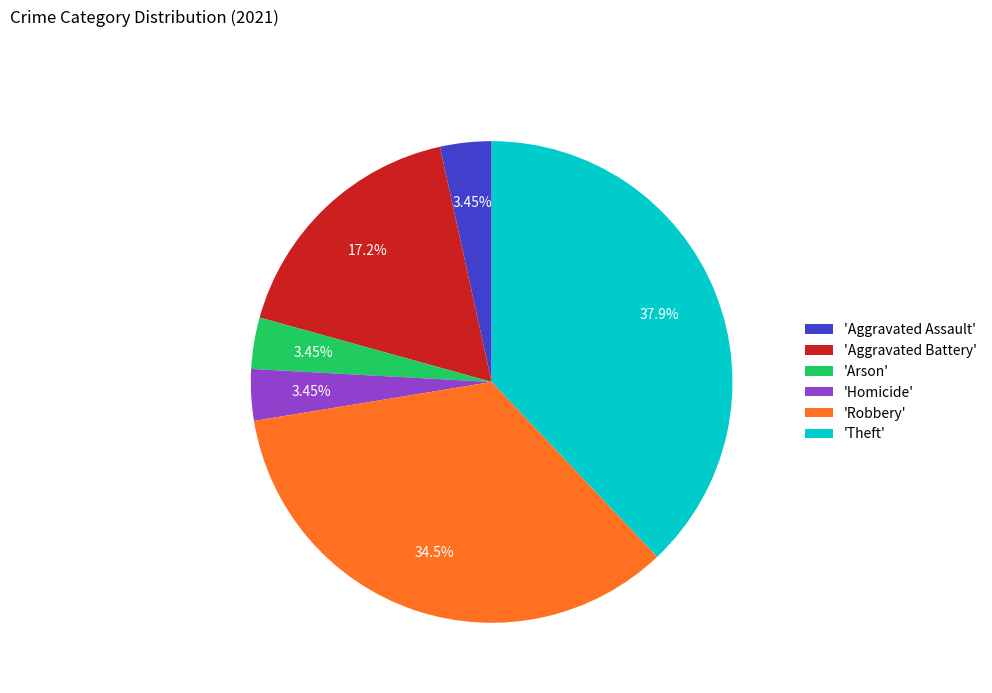

Does 'Aggravated Assault' account for over 50% of the chart?

No